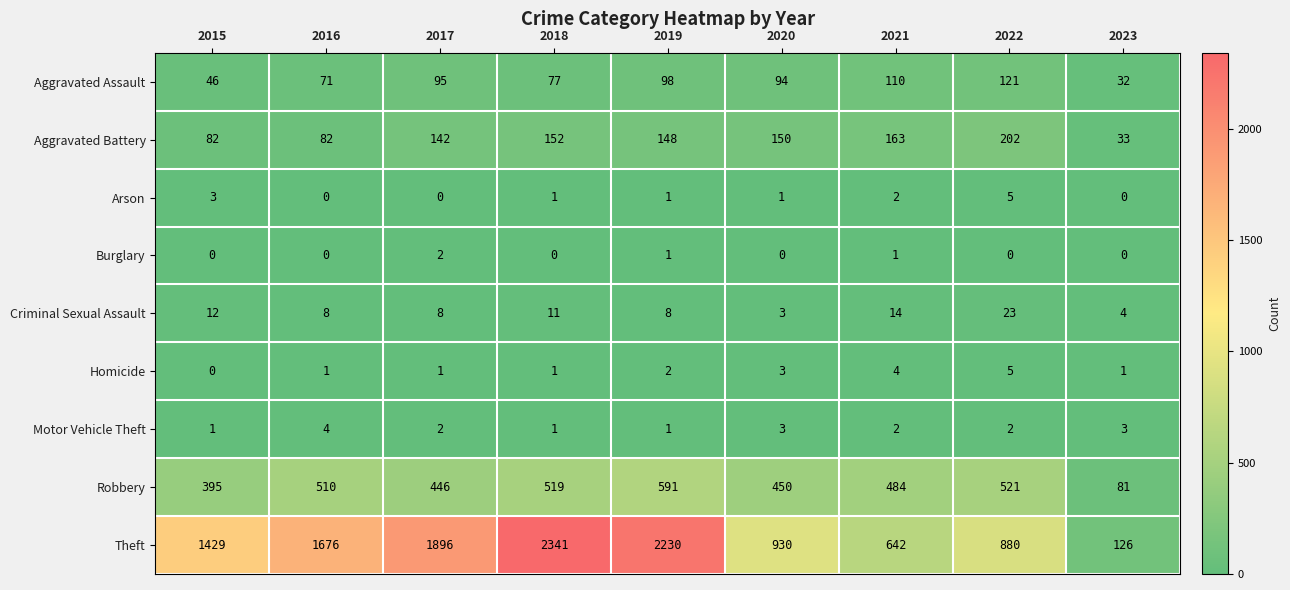

What is the average value of the Criminal Sexual Assault series?

10